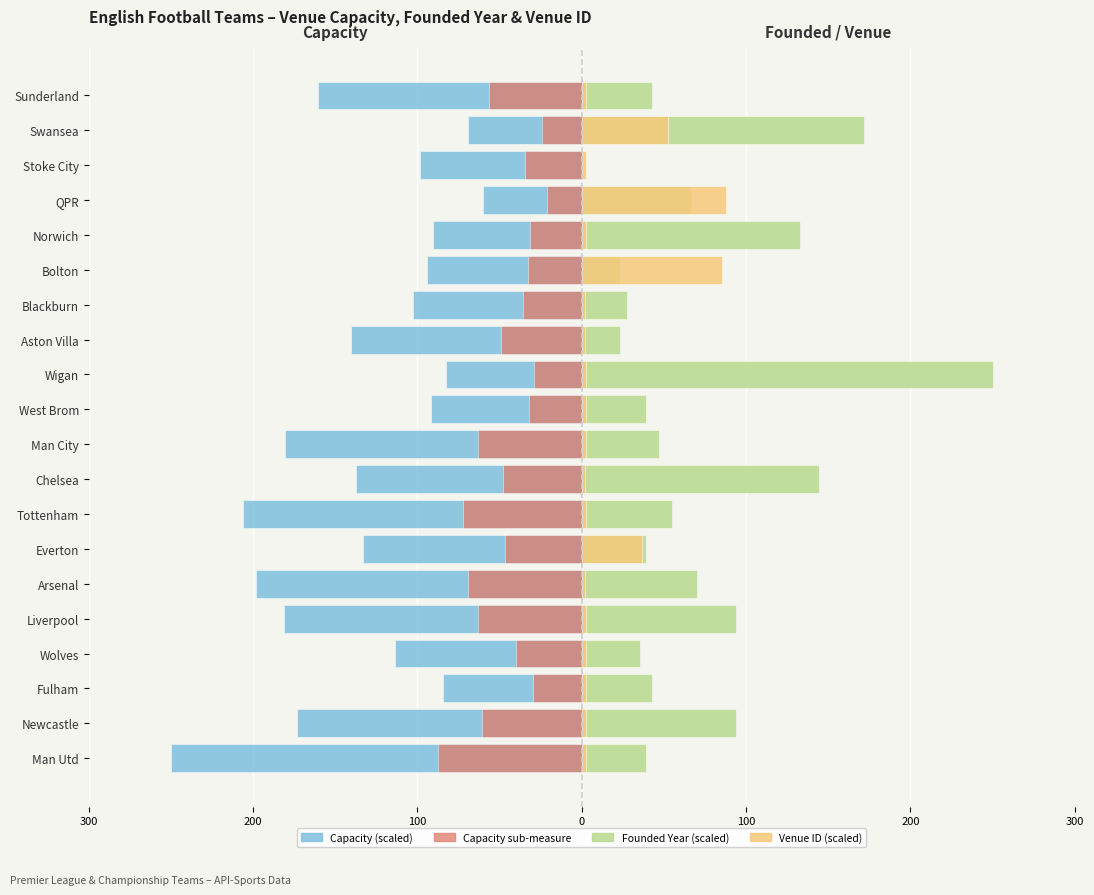

Is it true that Capacity sub (scaled) equals -10.7 at Wigan?

False